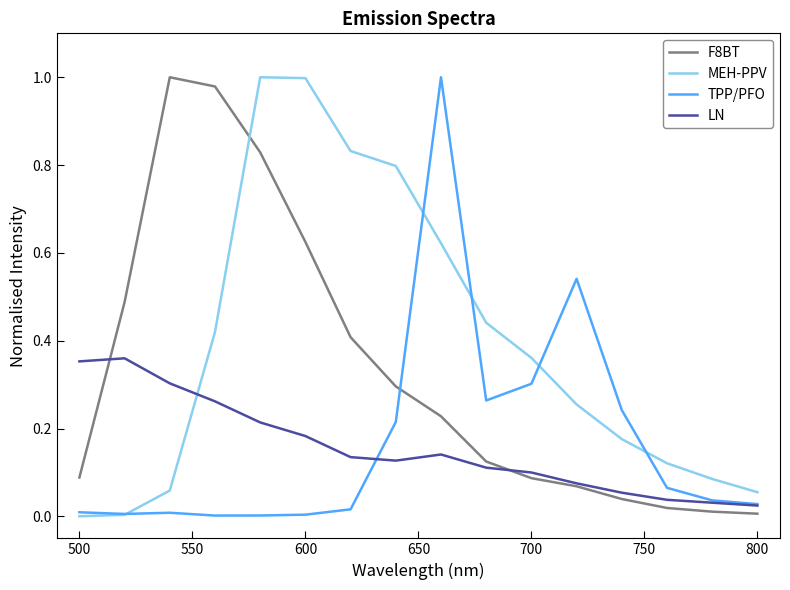

True or false: F8BT and TPP/PFO cross at least once.

True